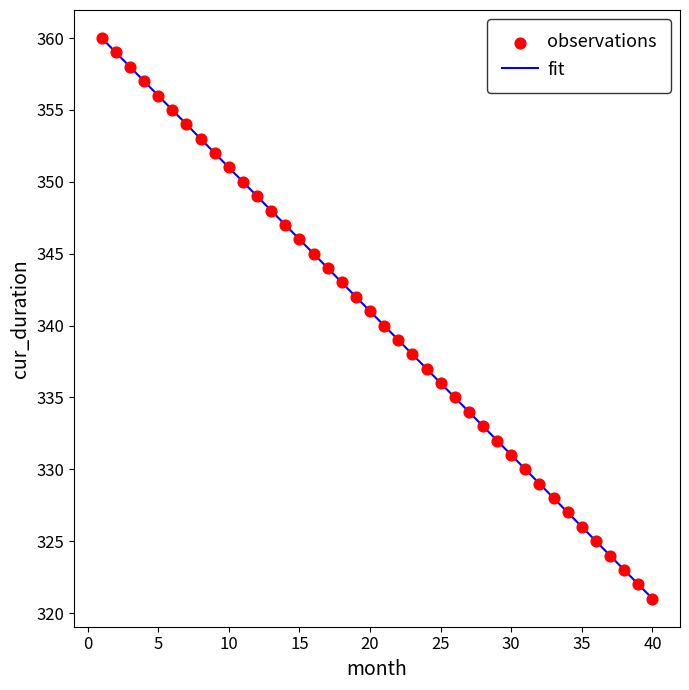

What is the greatest value displayed?

360.0